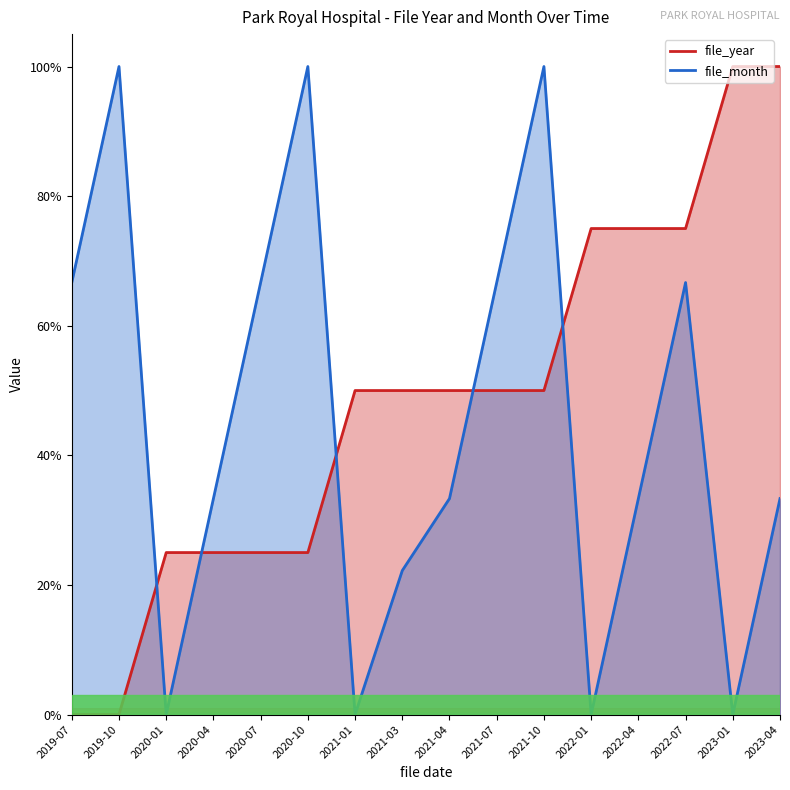

What is the greatest value displayed?

100.0